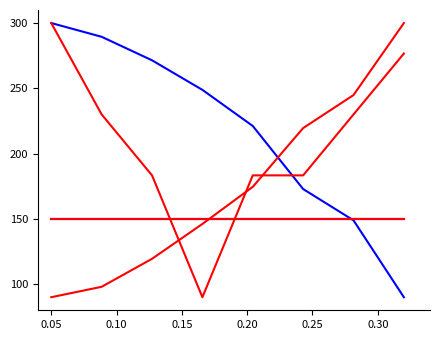

Does the chart display data point markers on the line(s)?

No